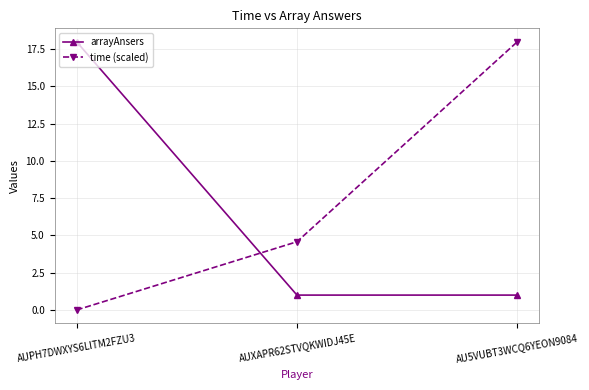

Rank the series by their average value, from lowest to highest.

arrayAnsers, time (scaled)